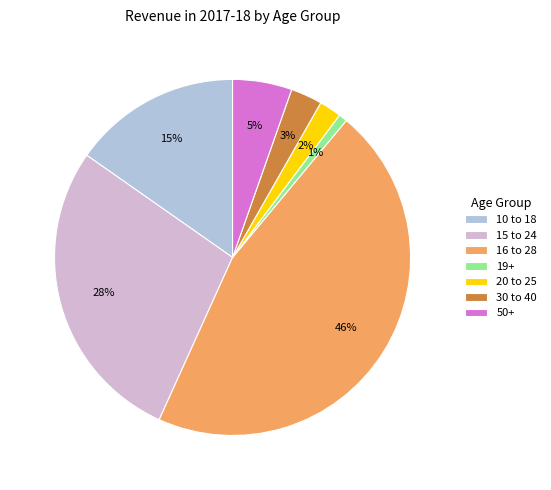

What percentage is the 50+ slice, to the nearest percent?

5%